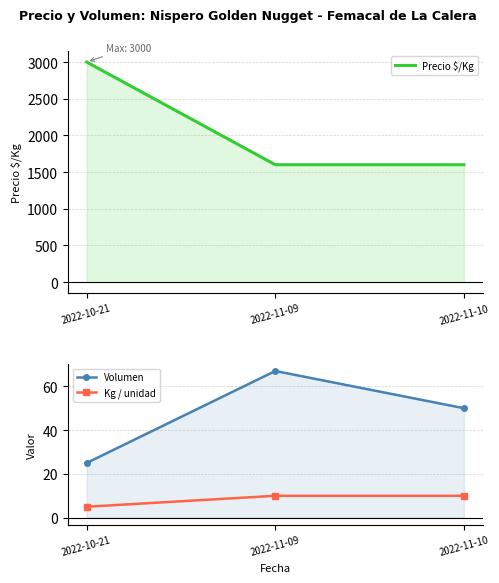

What is the label of the 1st point from the left?

2022-10-21